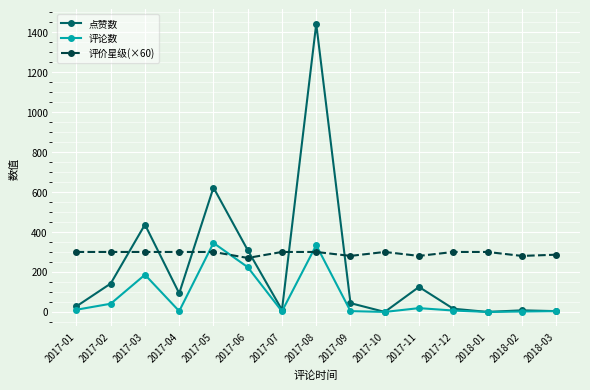

Which series changed the most between 2017-09 and 2018-02?

点赞数